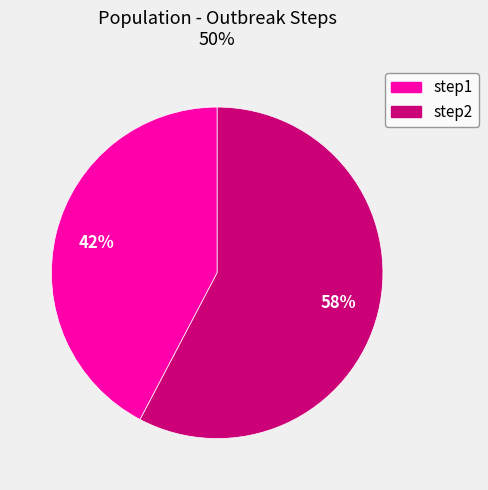

To the nearest percent, what is the combined percentage of step1 and step2?

100%